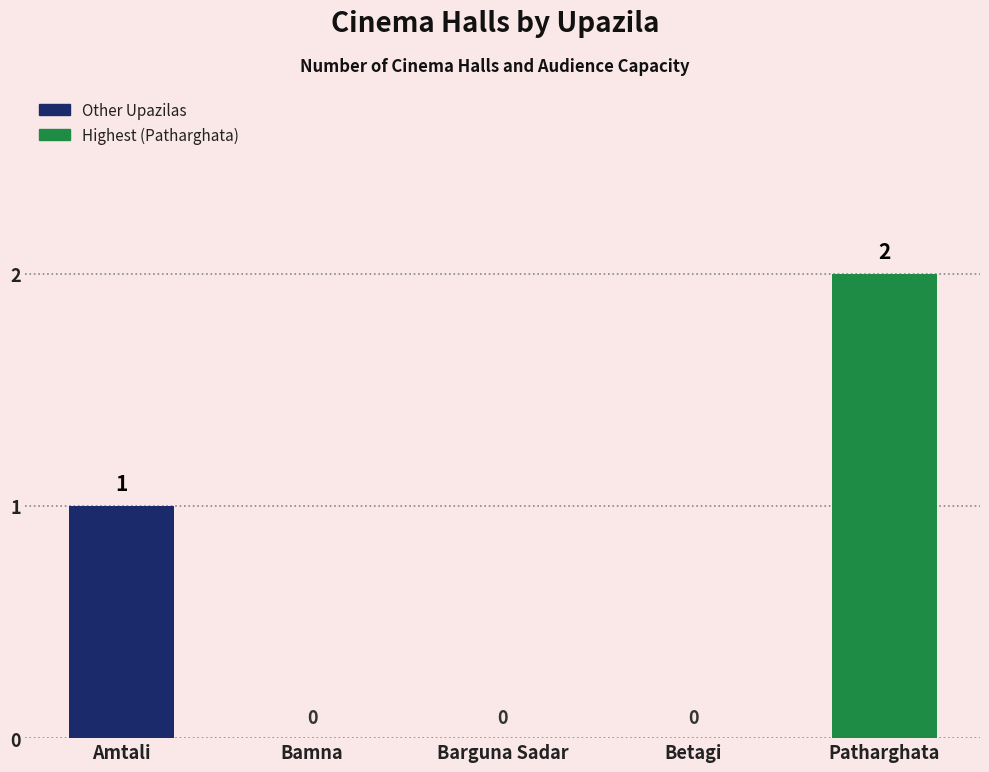

What is the change in value from Amtali to Patharghata?

+1